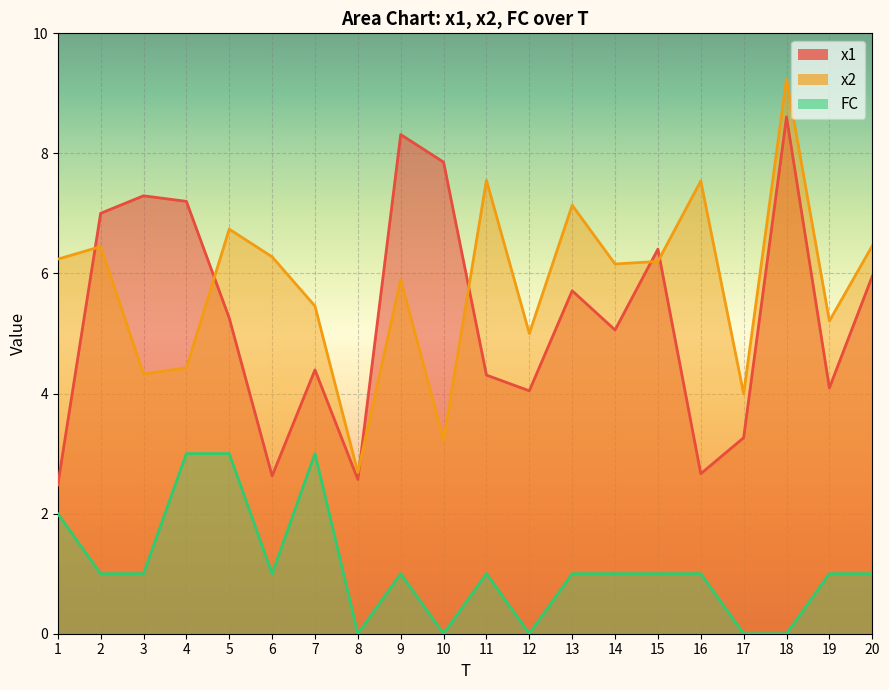

What are all the series names shown in the legend?

x1, x2, FC